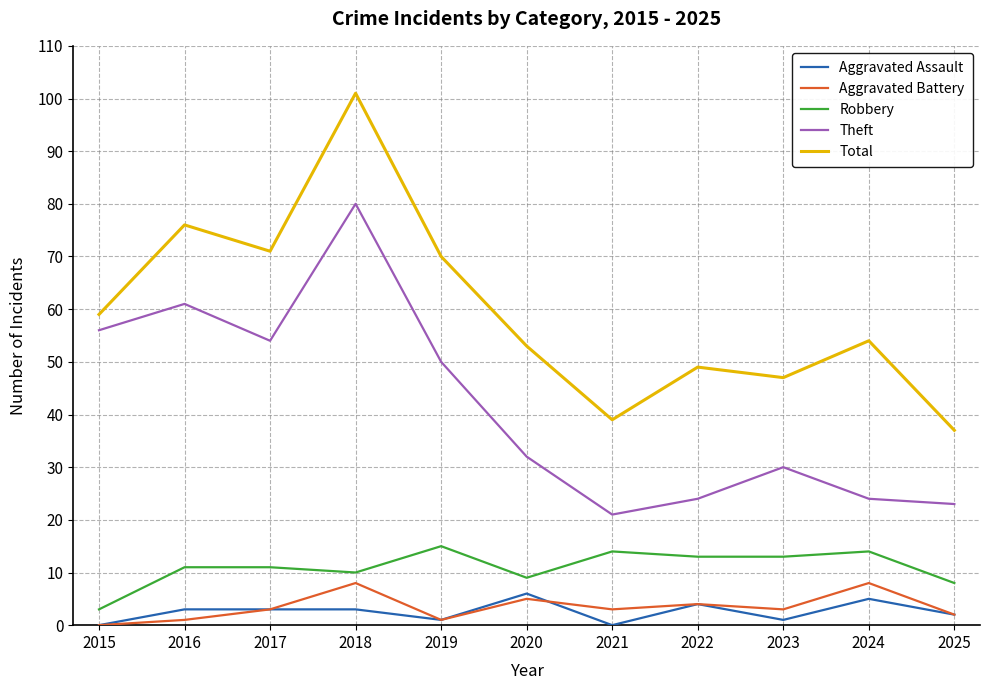

Read the Robbery value at 2017.

11